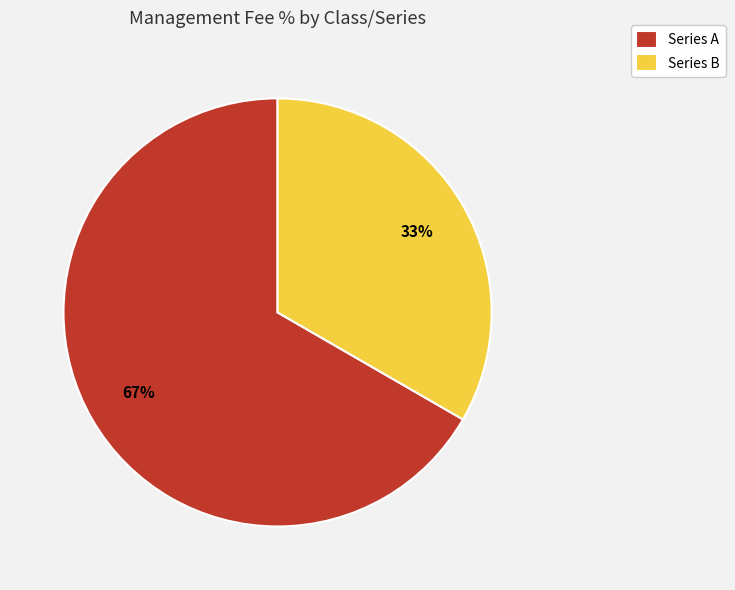

Combined, do Series B and Series A account for over 50%?

Yes